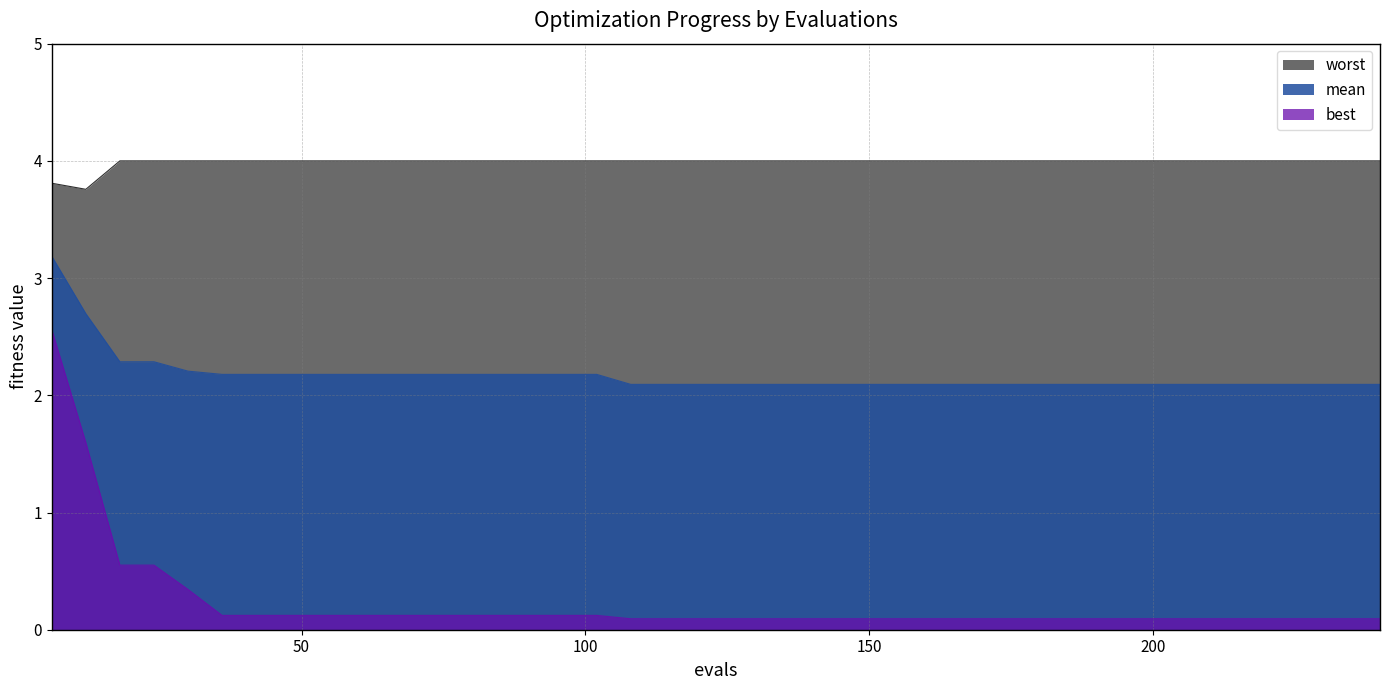

Rank the series by their average value, from highest to lowest.

worst, mean, best